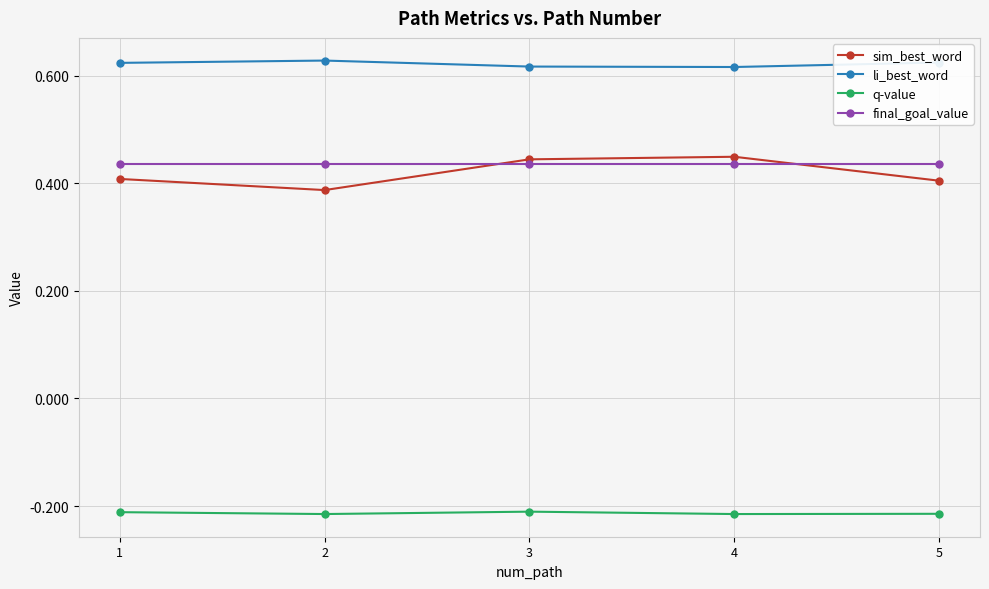

True or false: q-value and final_goal_value intersect in this chart.

False